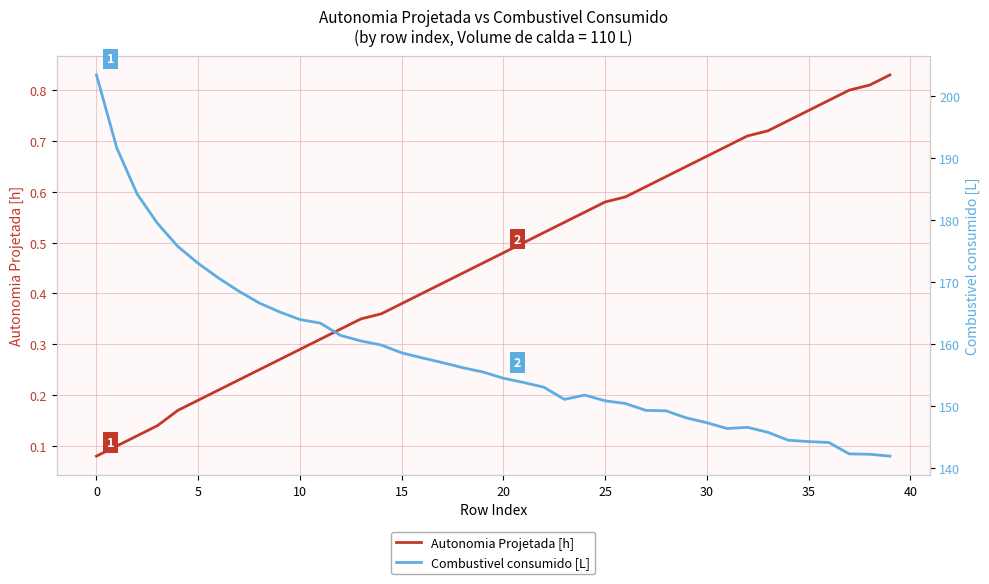

Is the value of Combustivel consumido [L] at 36 greater than the value of Autonomia Projetada [h] at 13?

Yes